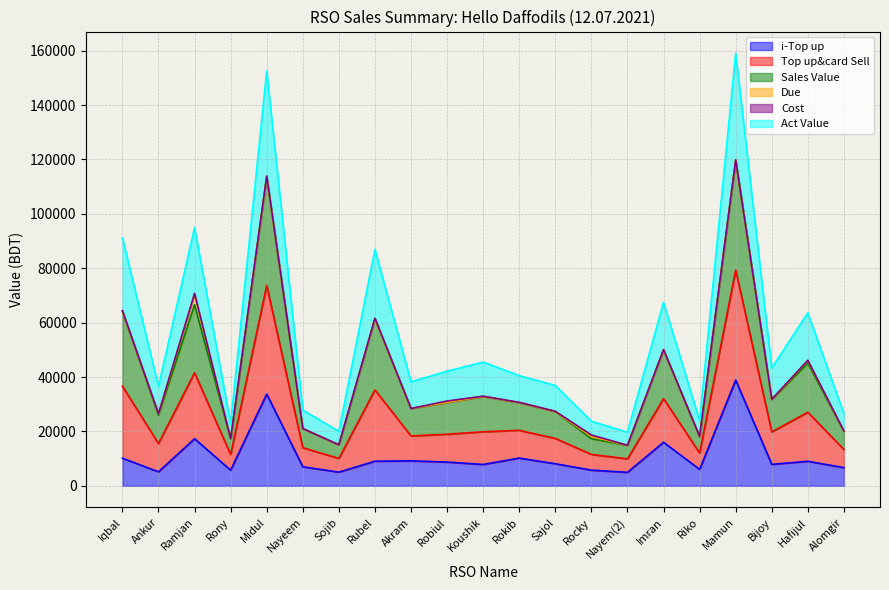

The i-Top up series shows 8123.0 at Sajol. True or false?

True